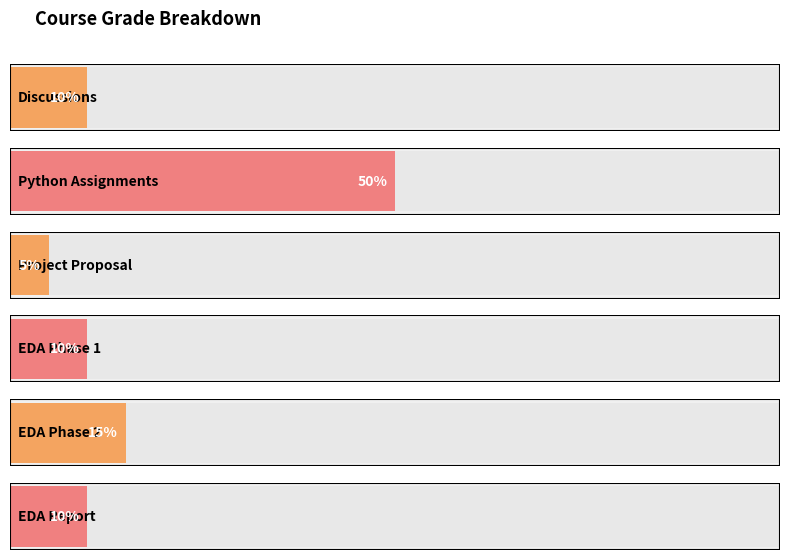

What is the label of the 5th bar from the left?

EDA Phase 2